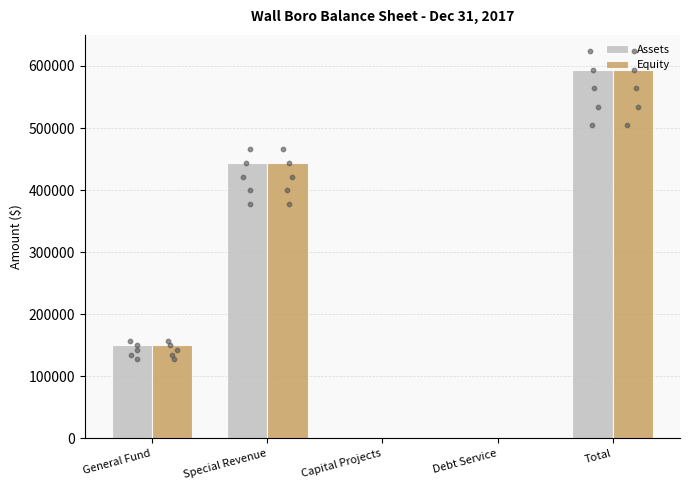

What is the total value across all series at Special Revenue?

888066